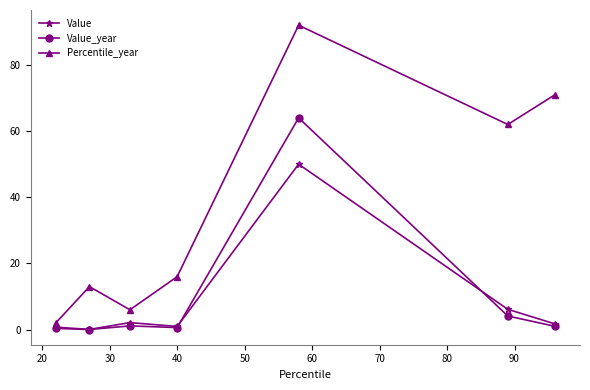

Rank the series by their maximum value, from lowest to highest.

Value, Value_year, Percentile_year